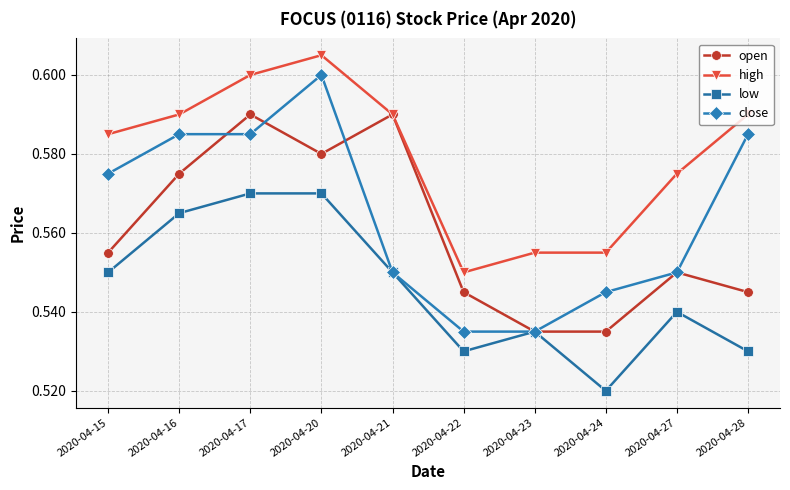

Rank the series by their maximum value, from lowest to highest.

low, open, close, high